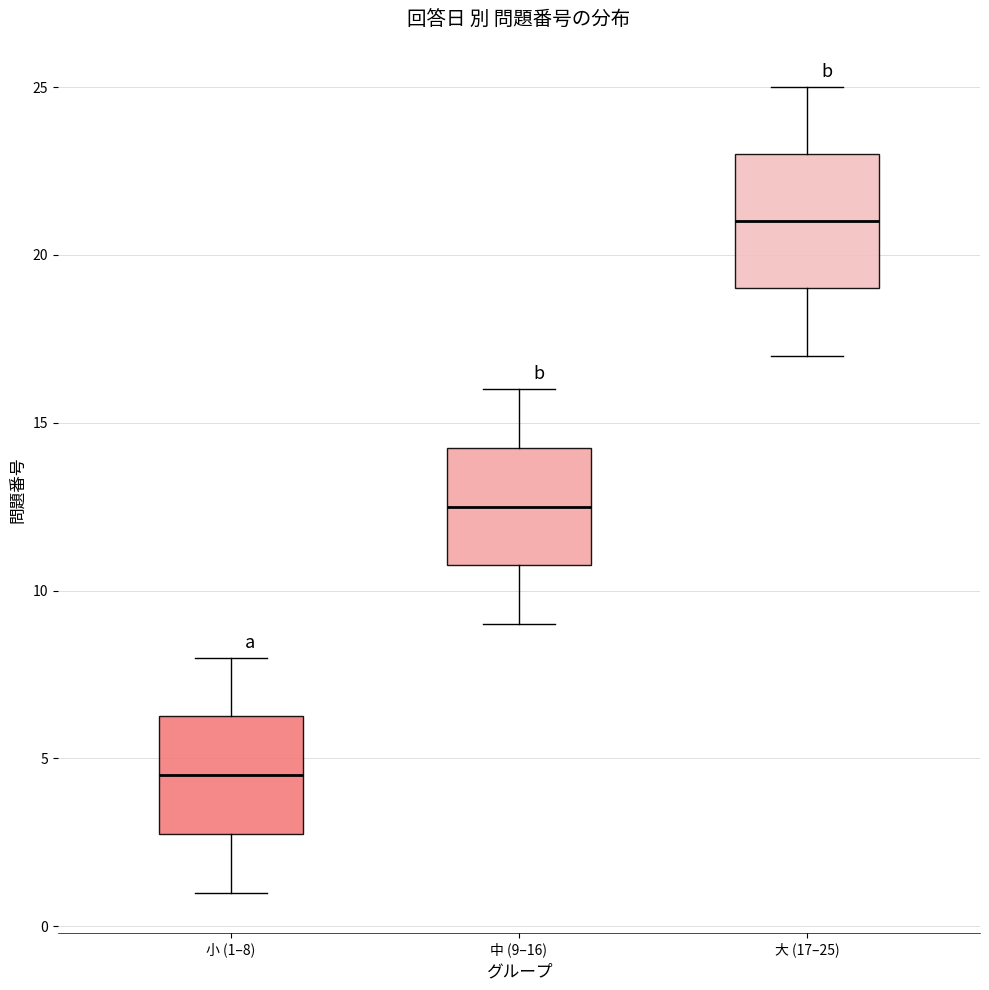

Which box is the tallest, from its lower edge to its upper edge?

大 (17–25)